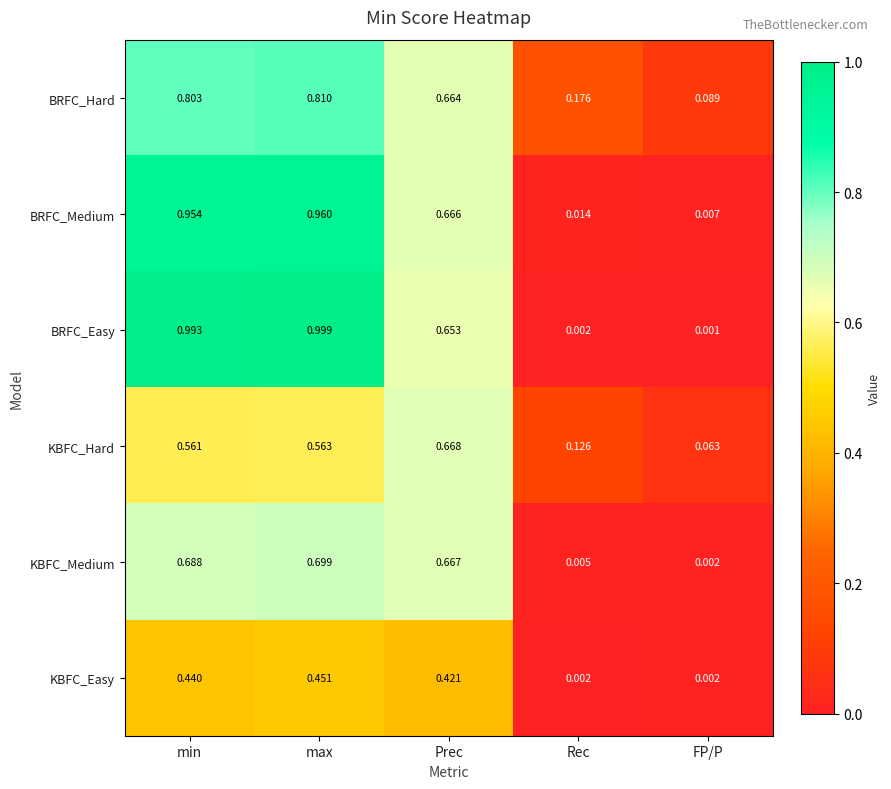

List the series in order of their peak value, highest first.

BRFC_Easy, BRFC_Medium, BRFC_Hard, KBFC_Medium, KBFC_Hard, KBFC_Easy